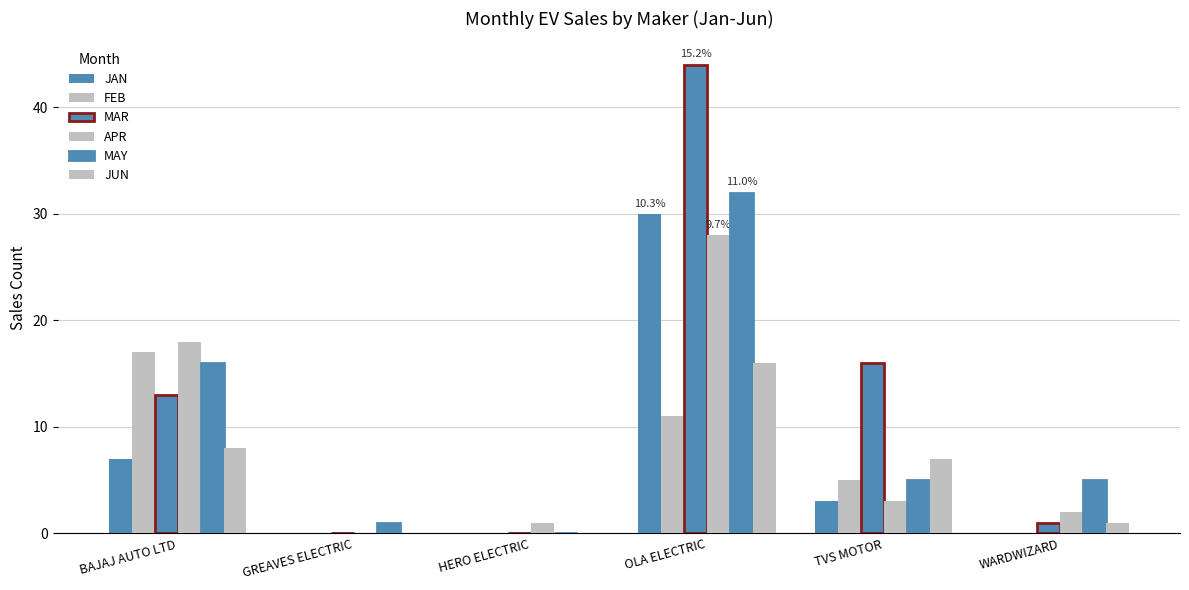

How many distinct data groups are displayed?

6